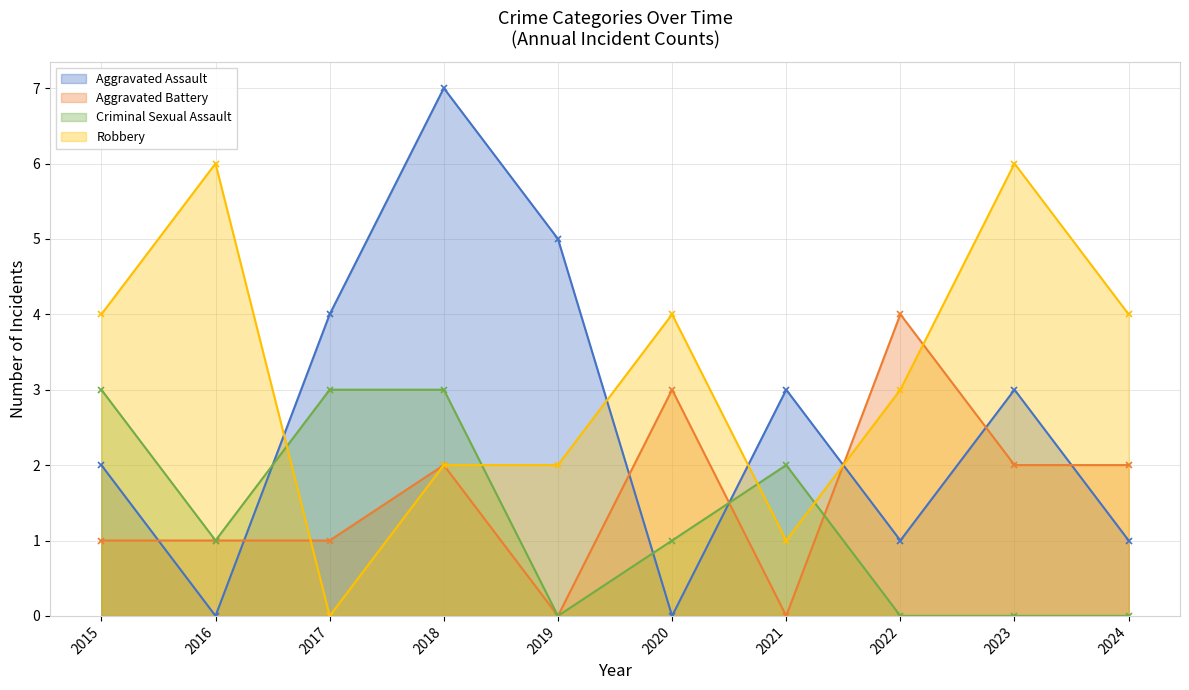

Reading right to left, transcribe all the data shown in this chart.

Aggravated Assault: 1	3	1	3	0	5	7	4	0	2
Aggravated Battery: 2	2	4	0	3	0	2	1	1	1
Criminal Sexual Assault: 0	0	0	2	1	0	3	3	1	3
Robbery: 4	6	3	1	4	2	2	0	6	4